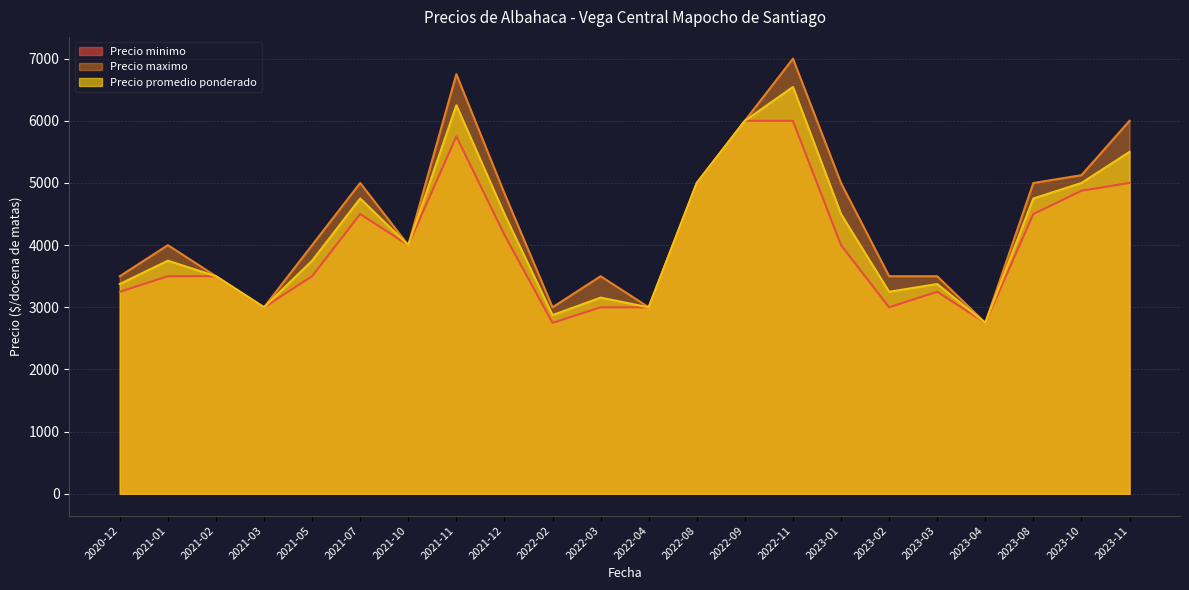

At which category is the sum across all series the highest?

2022-11